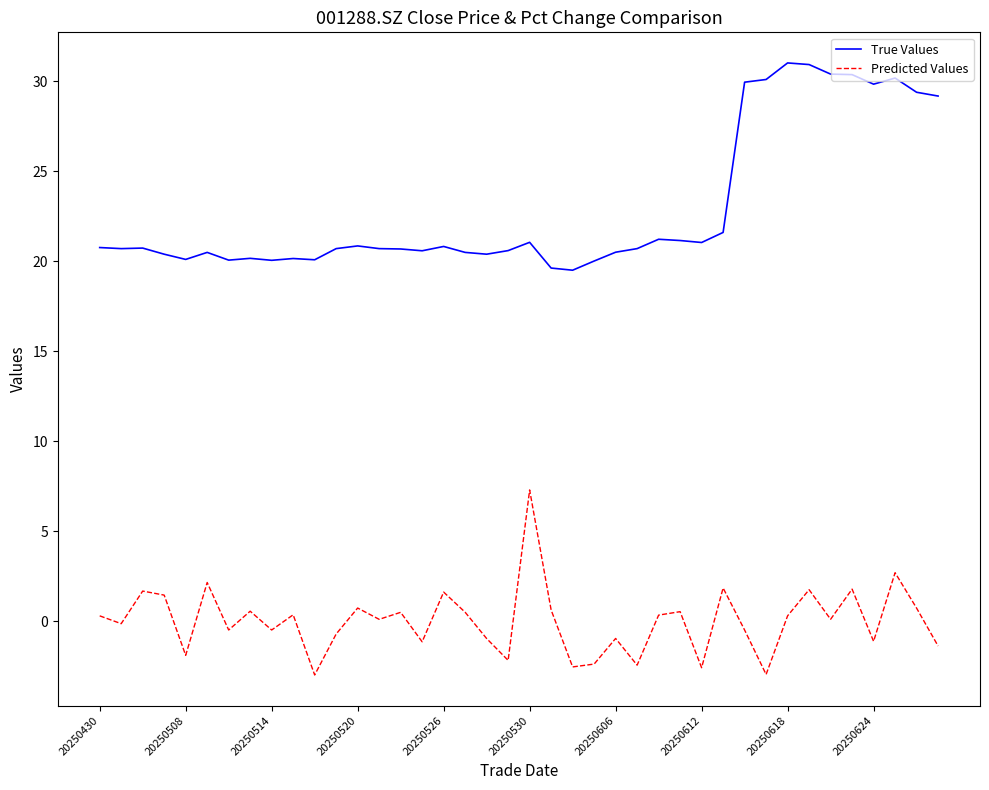

What is the smallest value displayed?

-3.0